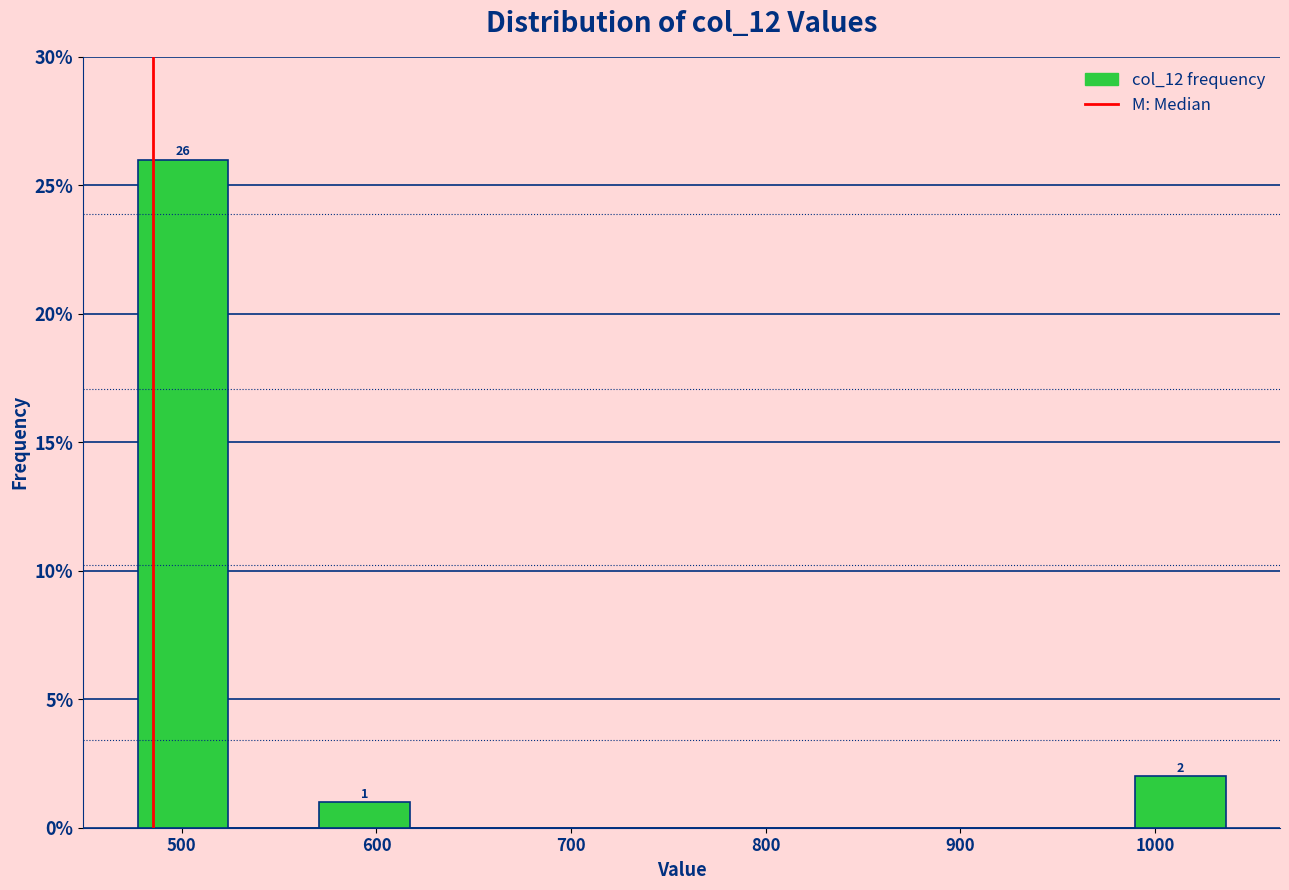

Which range on the x-axis has the tallest bar?

480 to 520